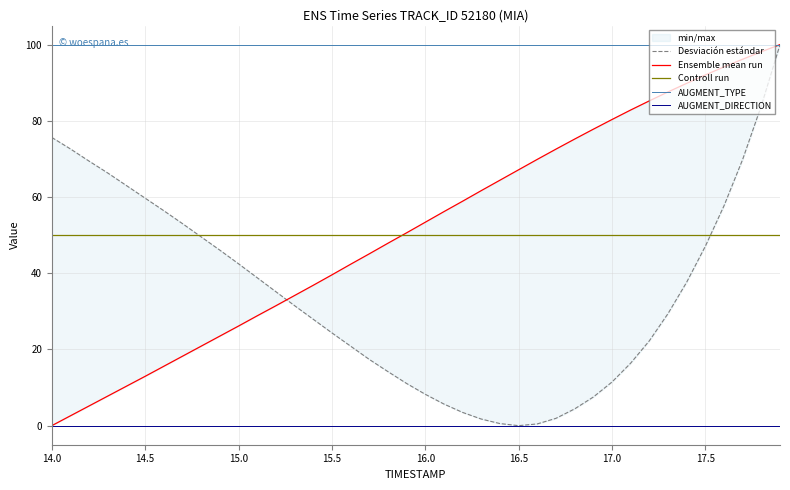

True or false: AUGMENT_TYPE and Controll run intersect in this chart.

False